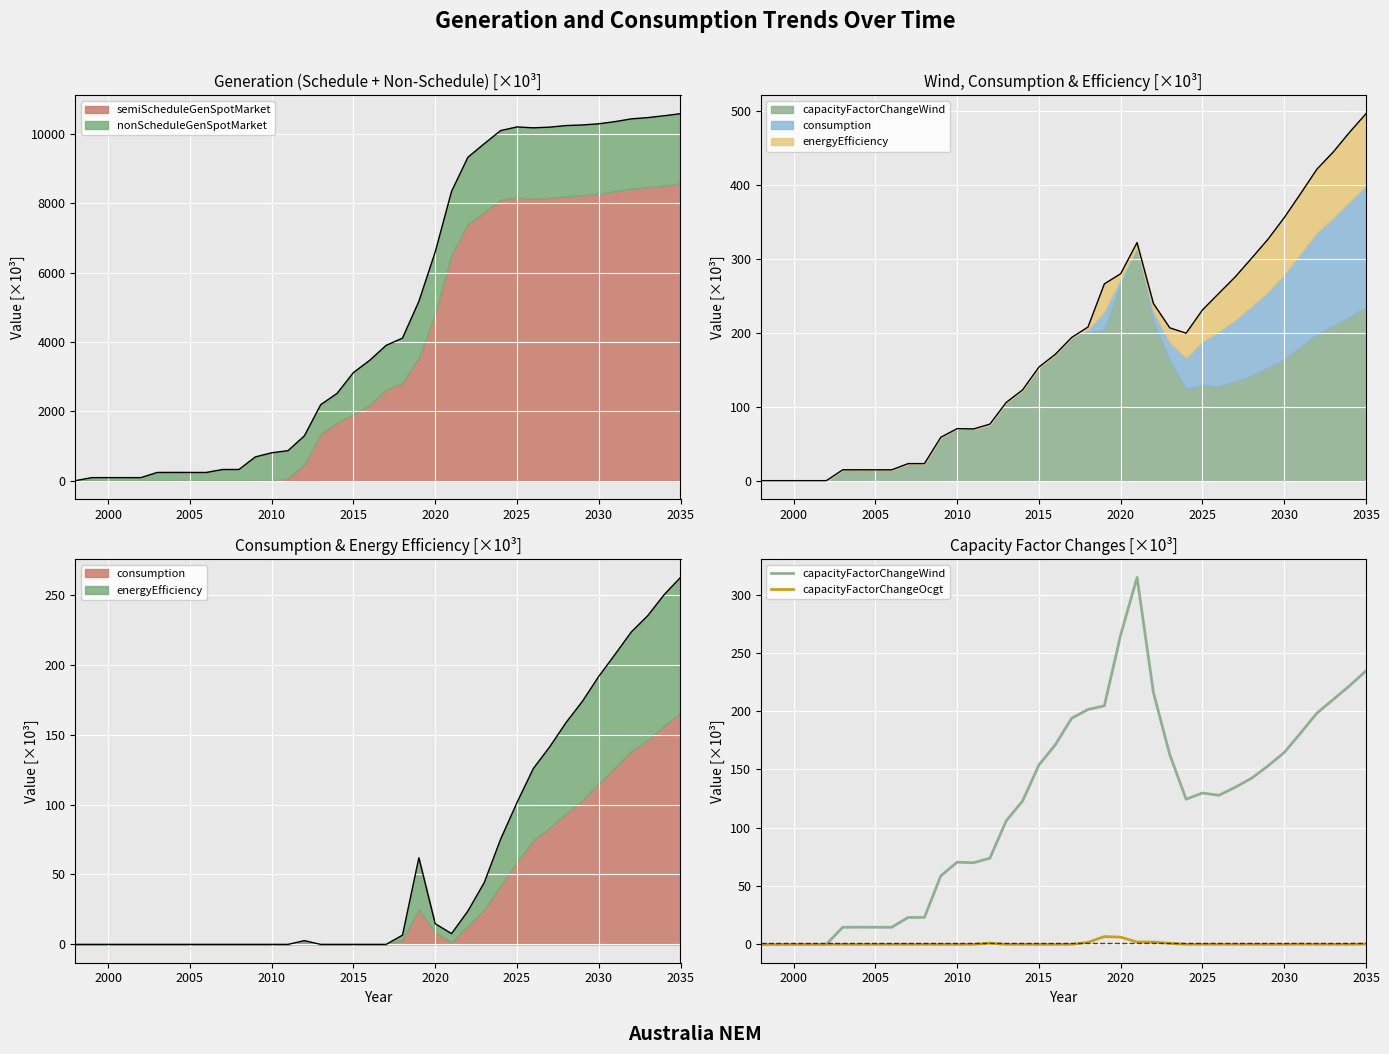

What is the sum of all capacityFactorChangeOcgt values?

21.4